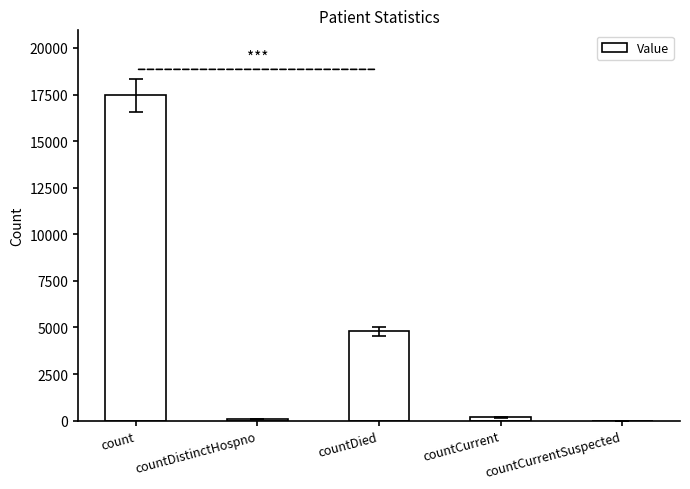

Where is the data nearest to the value 8727?

countDied